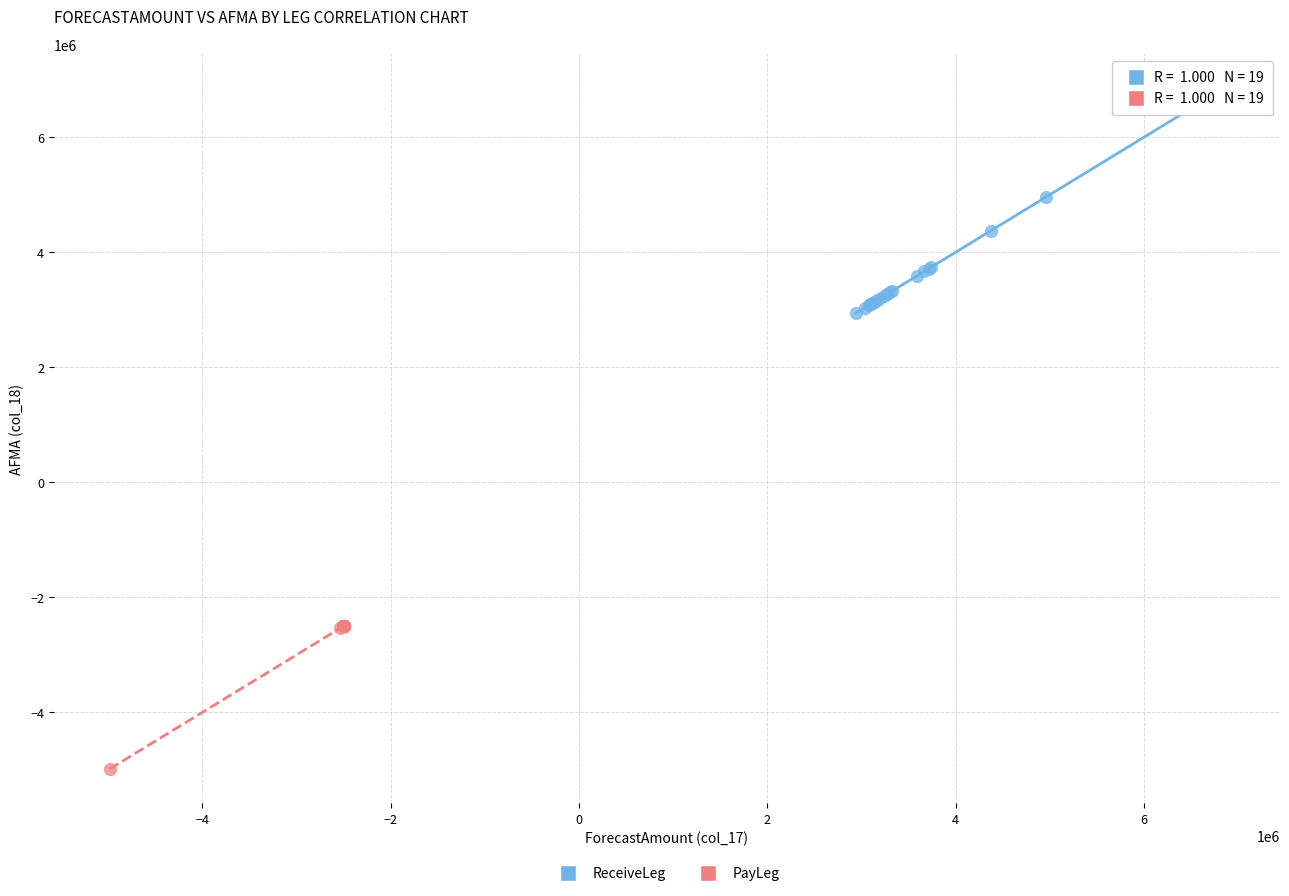

Which series reaches the minimum Y coordinate?

PayLeg